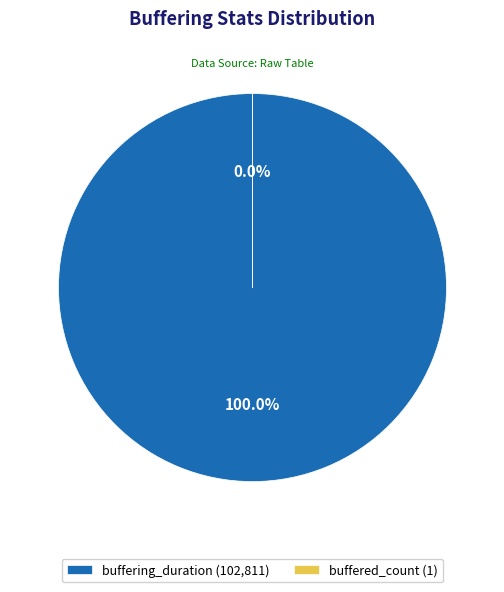

True or false: buffered_count accounts for 1% of the total.

False